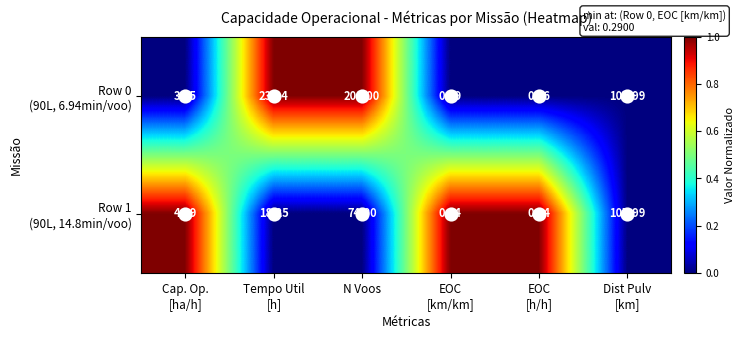

At which category is the sum across all series the highest?

N Voos